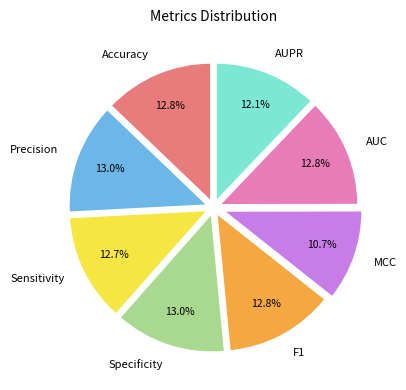

Does Accuracy account for over 50% of the chart?

No